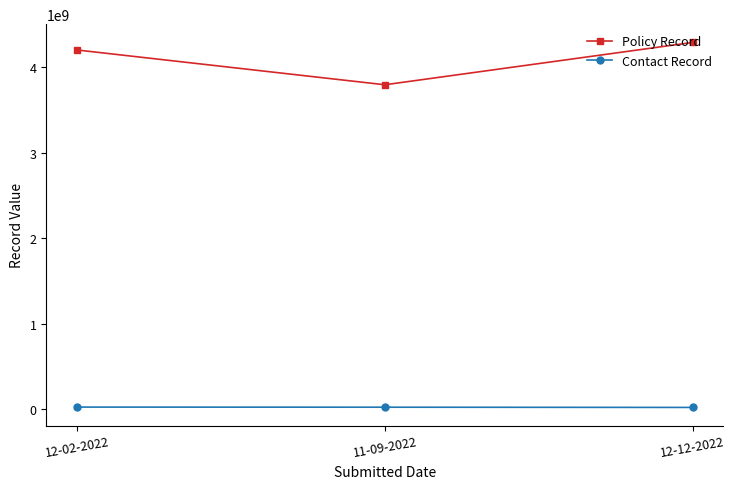

How many values in the Contact Record series are below 23902401?

1